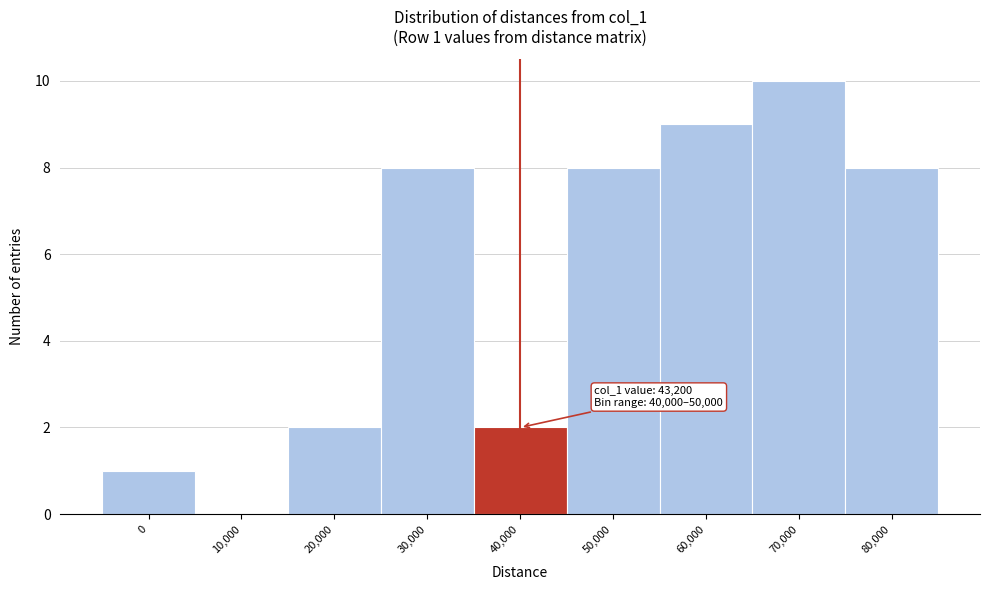

Reading left to right, what are all the values shown in this chart?

0=1	10,000=0	20,000=2	30,000=8	40,000=2	50,000=8	60,000=9	70,000=10	80,000=8